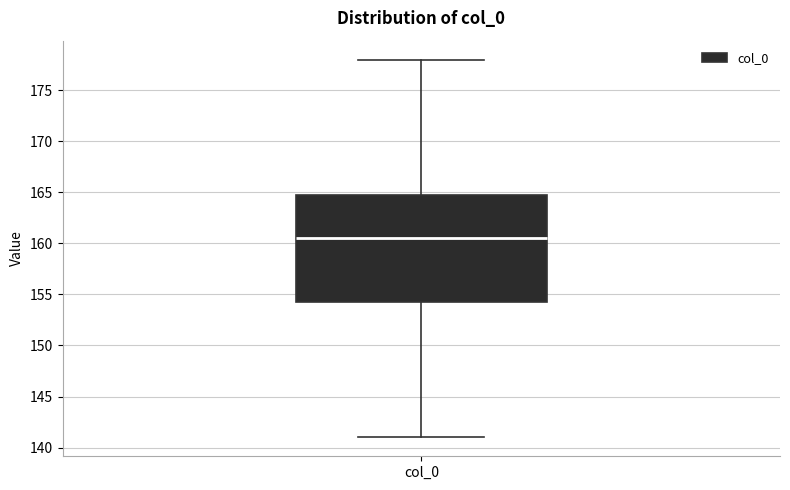

Transcribe this box plot: give where the median line is, the range the box spans, and where the two whiskers end, as read against the y-axis. The values are not printed on the chart, so give them approximately, as read against the axis.

median 160.5, box 154.5 to 165.0, whiskers 141.0 to 178.0